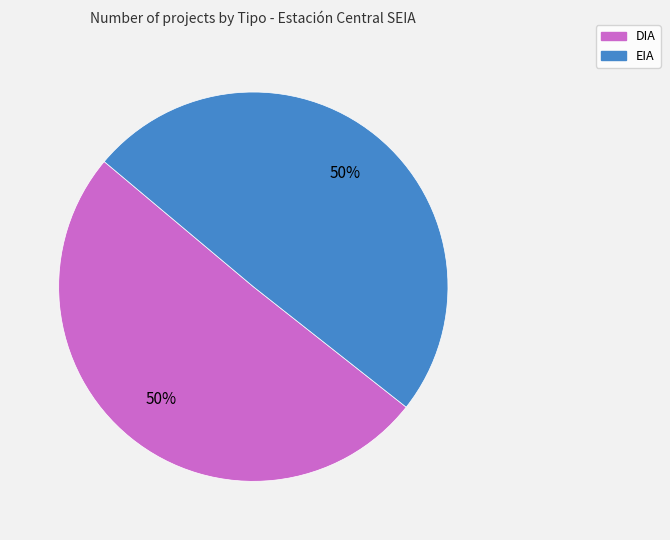

Combined, do DIA and EIA account for over 50%?

Yes